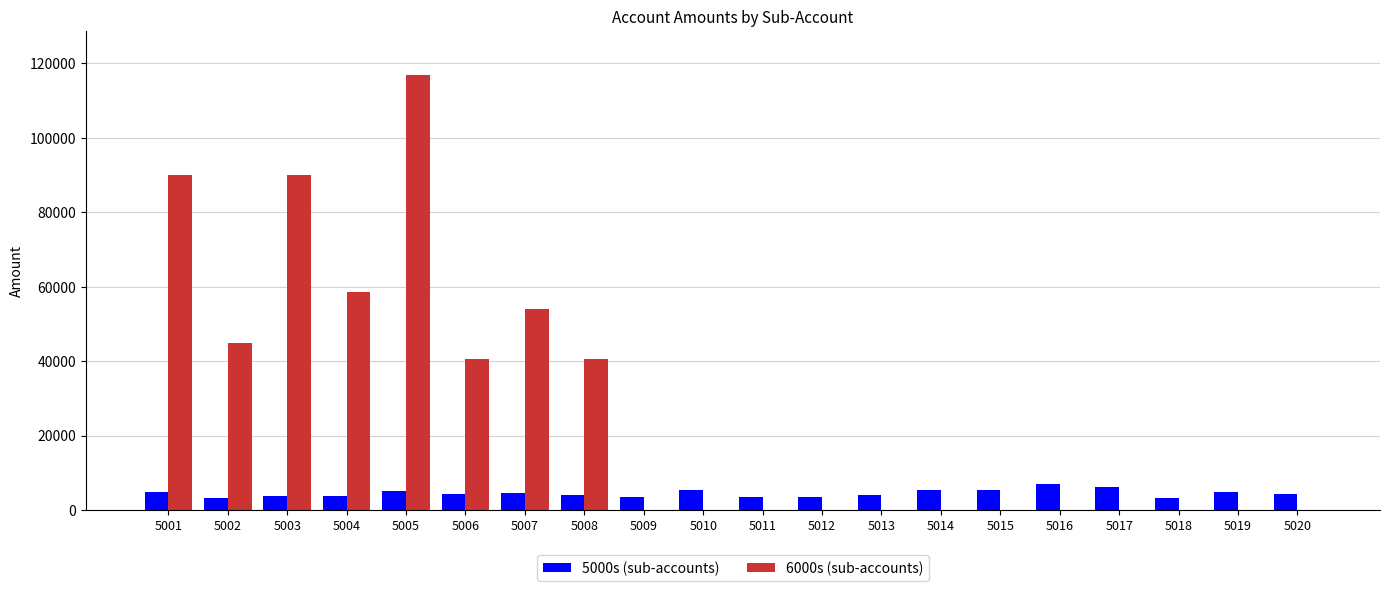

How many distinct data groups are displayed?

2